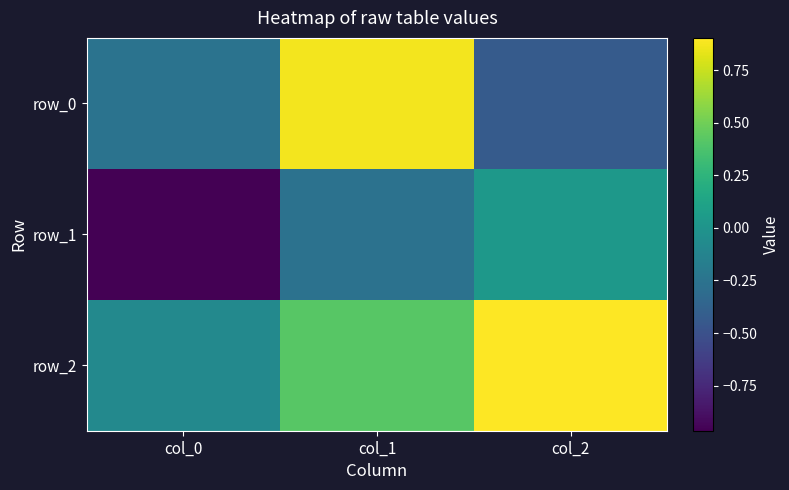

How many values in row_0 are above zero?

1